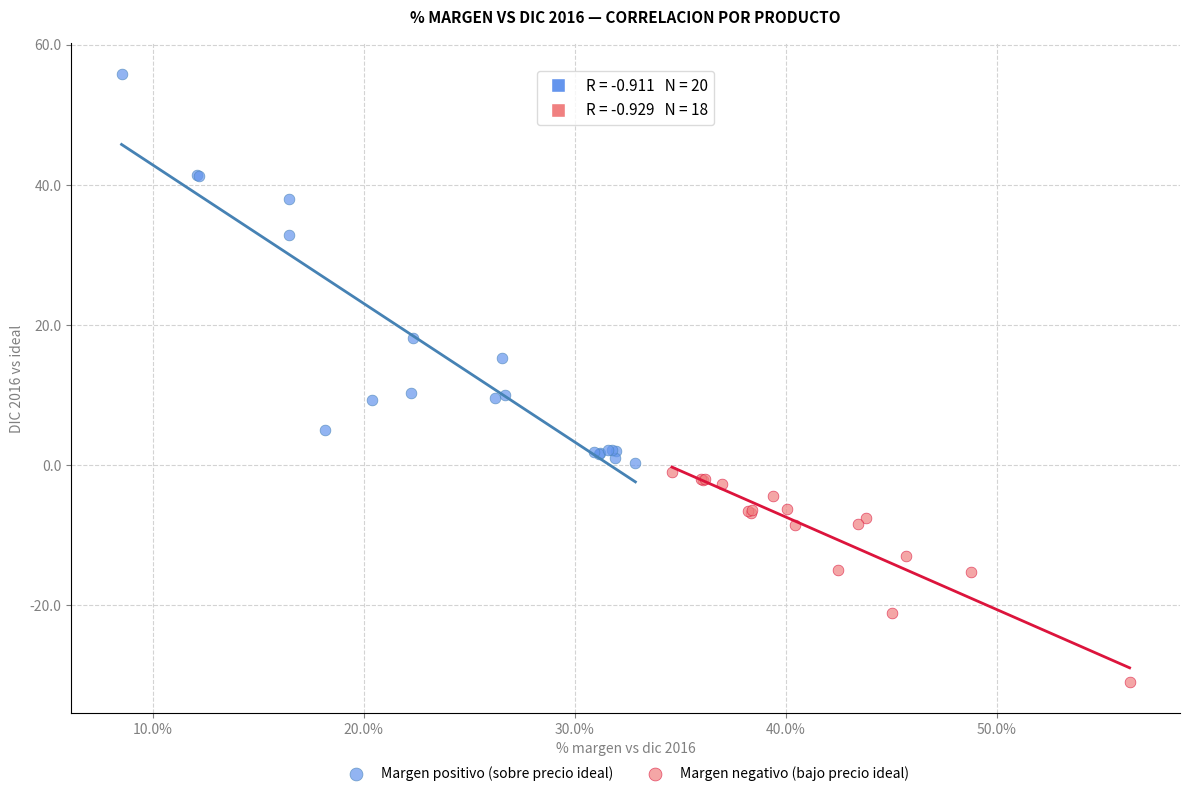

Which series contains the lowest Y value?

Margen negativo (bajo precio ideal)